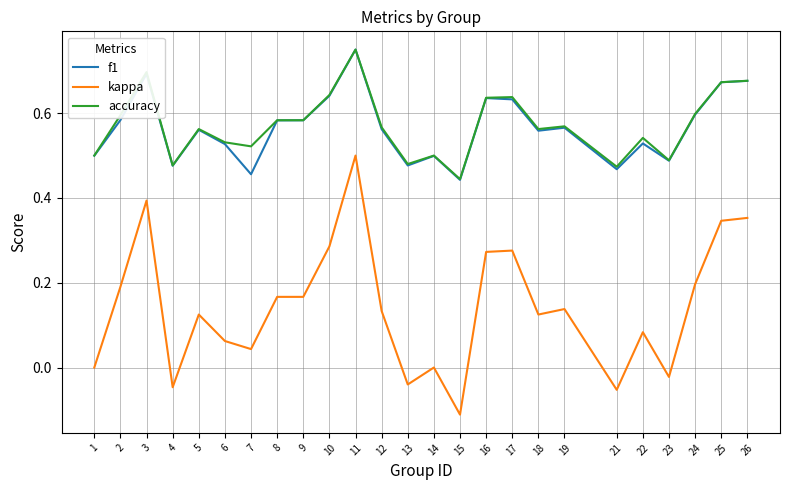

Which category has the highest value across all series?

11